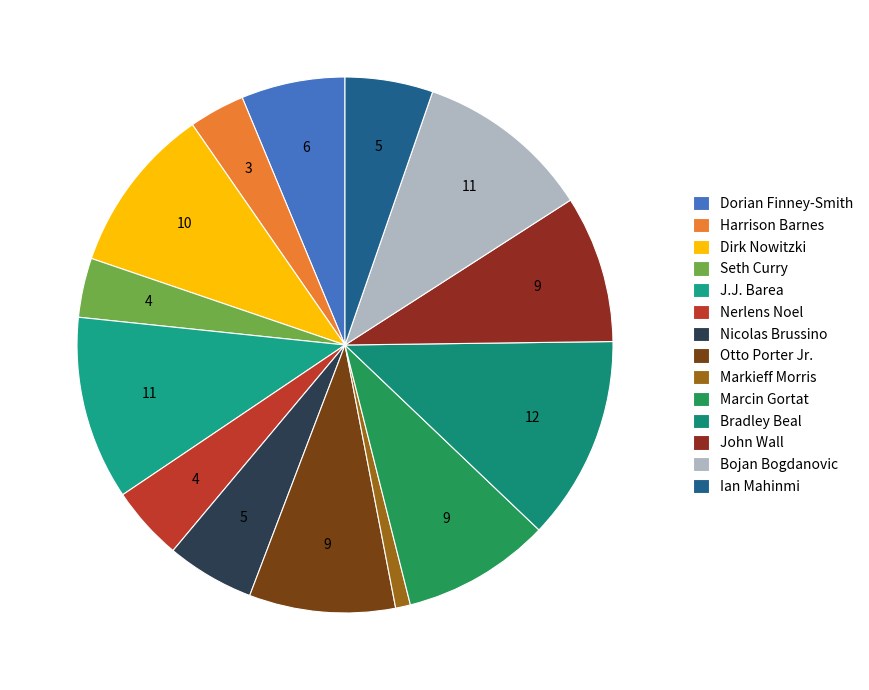

True or false: Ian Mahinmi accounts for 20% of the total.

False